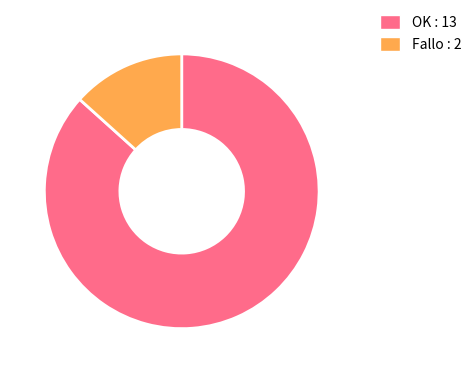

Which category accounts for the majority?

OK